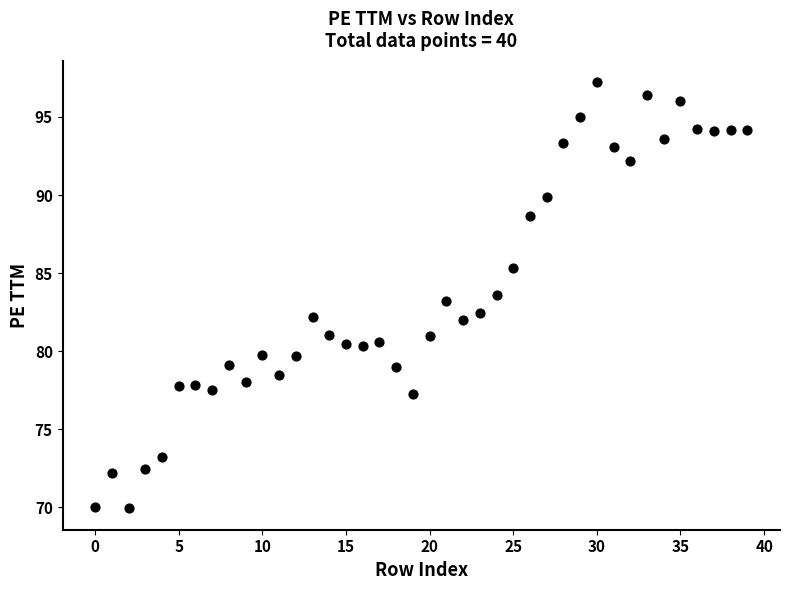

What is the range of Y values (max minus min)?

27.3